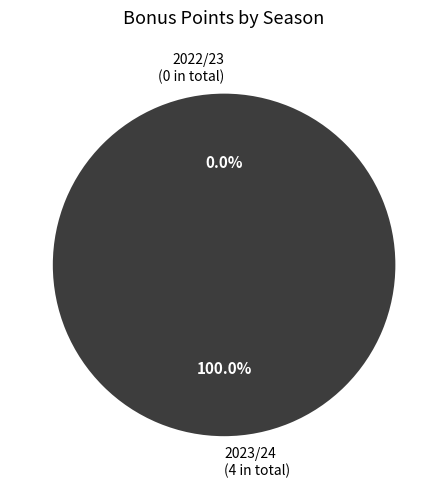

Does 2022/23 account for over 50% of the chart?

No